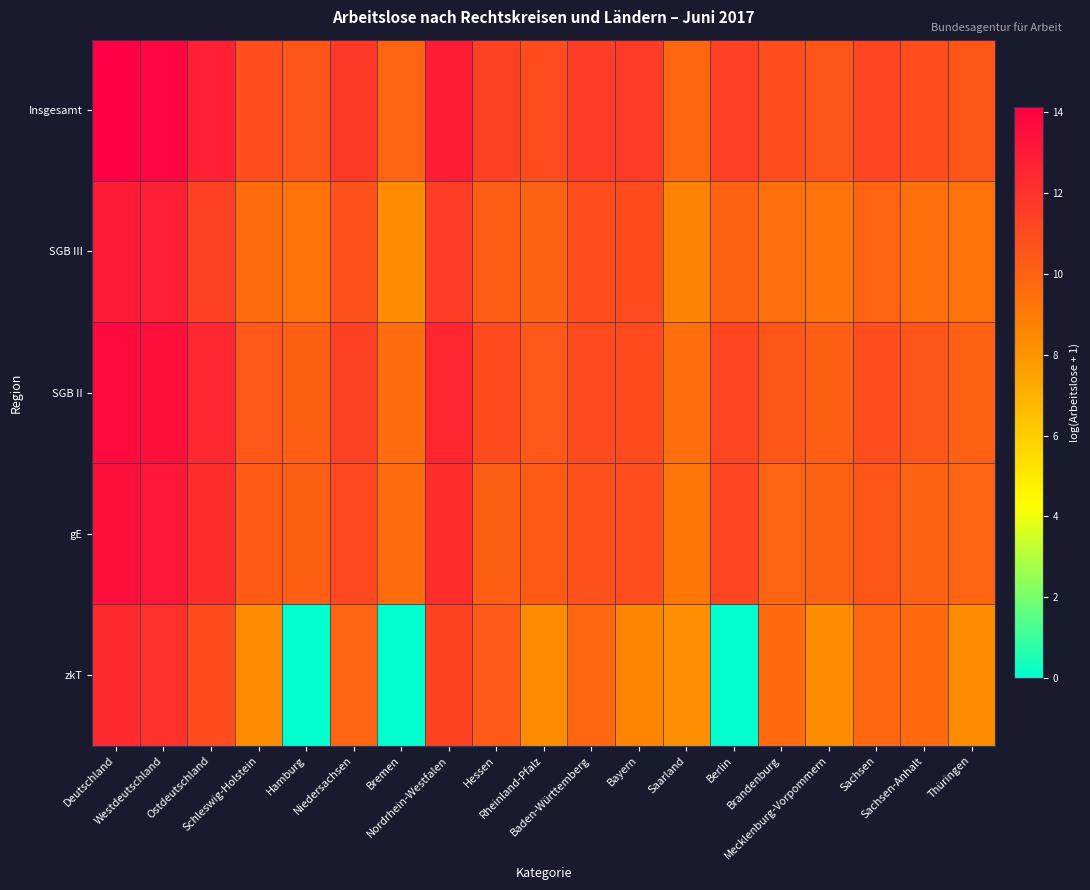

Reading left to right, extract all data points from this chart.

Insgesamt: Deutschland=14.1	Westdeutschland=13.8	Ostdeutschland=12.7	Schleswig-Holstein=10.8	Hamburg=10.5	Niedersachsen=11.8	Bremen=9.9	Nordrhein-Westfalen=12.9	Hessen=11.4	Rheinland-Pfalz=10.9	Baden-Württemberg=11.6	Bayern=11.7	Saarland=9.8	Berlin=11.4	Brandenburg=10.8	Mecklenburg-Vorpommern=10.5	Sachsen=11.2	Sachsen-Anhalt=10.8	Thüringen=10.5
SGB III: Deutschland=13.0	Westdeutschland=12.8	Ostdeutschland=11.4	Schleswig-Holstein=9.6	Hamburg=9.4	Niedersachsen=10.7	Bremen=8.4	Nordrhein-Westfalen=11.6	Hessen=10.3	Rheinland-Pfalz=10.0	Baden-Württemberg=10.8	Bayern=10.9	Saarland=8.6	Berlin=10.0	Brandenburg=9.5	Mecklenburg-Vorpommern=9.3	Sachsen=9.9	Sachsen-Anhalt=9.5	Thüringen=9.4
SGB II: Deutschland=13.7	Westdeutschland=13.4	Ostdeutschland=12.4	Schleswig-Holstein=10.5	Hamburg=10.2	Niedersachsen=11.4	Bremen=9.6	Nordrhein-Westfalen=12.5	Hessen=11.0	Rheinland-Pfalz=10.4	Baden-Württemberg=11.1	Bayern=11.0	Saarland=9.5	Berlin=11.2	Brandenburg=10.5	Mecklenburg-Vorpommern=10.2	Sachsen=10.9	Sachsen-Anhalt=10.5	Thüringen=10.1
gE: Deutschland=13.4	Westdeutschland=13.1	Ostdeutschland=12.2	Schleswig-Holstein=10.3	Hamburg=10.2	Niedersachsen=11.1	Bremen=9.6	Nordrhein-Westfalen=12.2	Hessen=10.2	Rheinland-Pfalz=10.3	Baden-Württemberg=10.7	Bayern=10.9	Saarland=9.2	Berlin=11.2	Brandenburg=9.9	Mecklenburg-Vorpommern=10.0	Sachsen=10.5	Sachsen-Anhalt=10.0	Thüringen=9.9
zkT: Deutschland=12.3	Westdeutschland=12.1	Ostdeutschland=11.0	Schleswig-Holstein=8.4	Hamburg=0.0	Niedersachsen=10.0	Bremen=0.0	Nordrhein-Westfalen=11.3	Hessen=10.4	Rheinland-Pfalz=8.3	Baden-Württemberg=9.8	Bayern=8.6	Saarland=8.2	Berlin=0.0	Brandenburg=9.7	Mecklenburg-Vorpommern=8.3	Sachsen=9.8	Sachsen-Anhalt=9.7	Thüringen=8.3